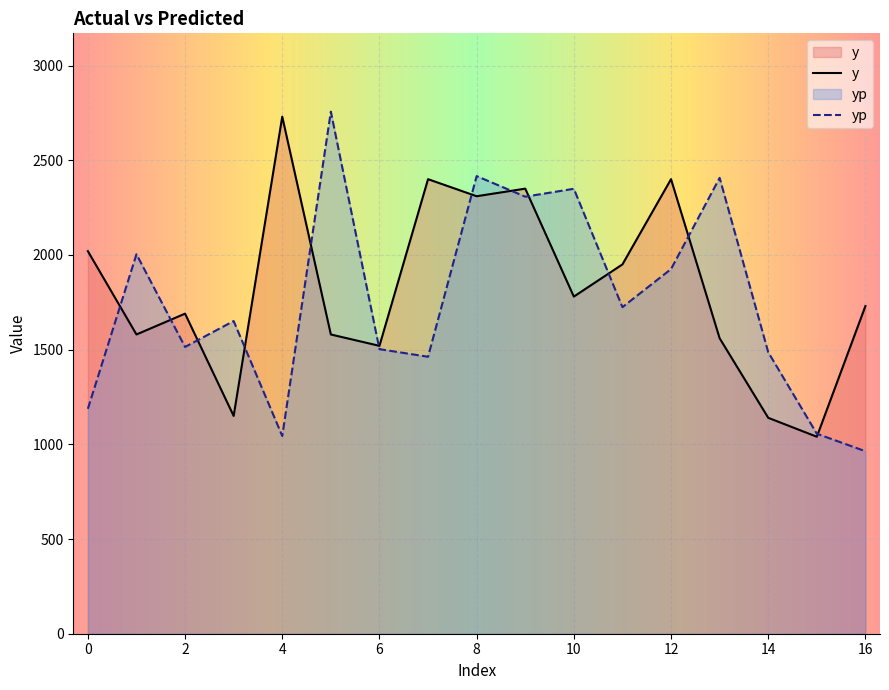

True or false: yp has a value of 1484.6 at 5.

False